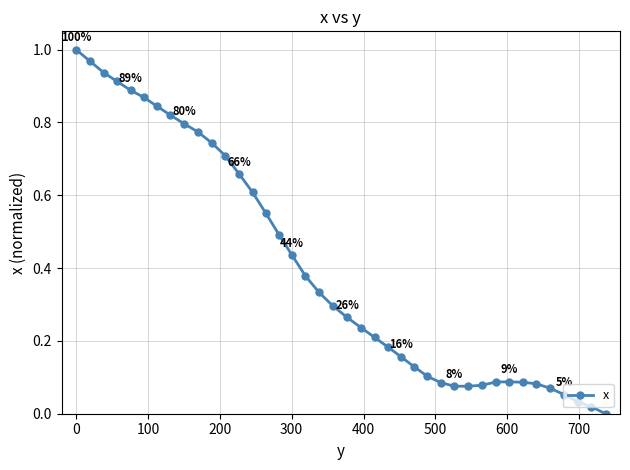

Does the chart have visible grid lines?

Yes